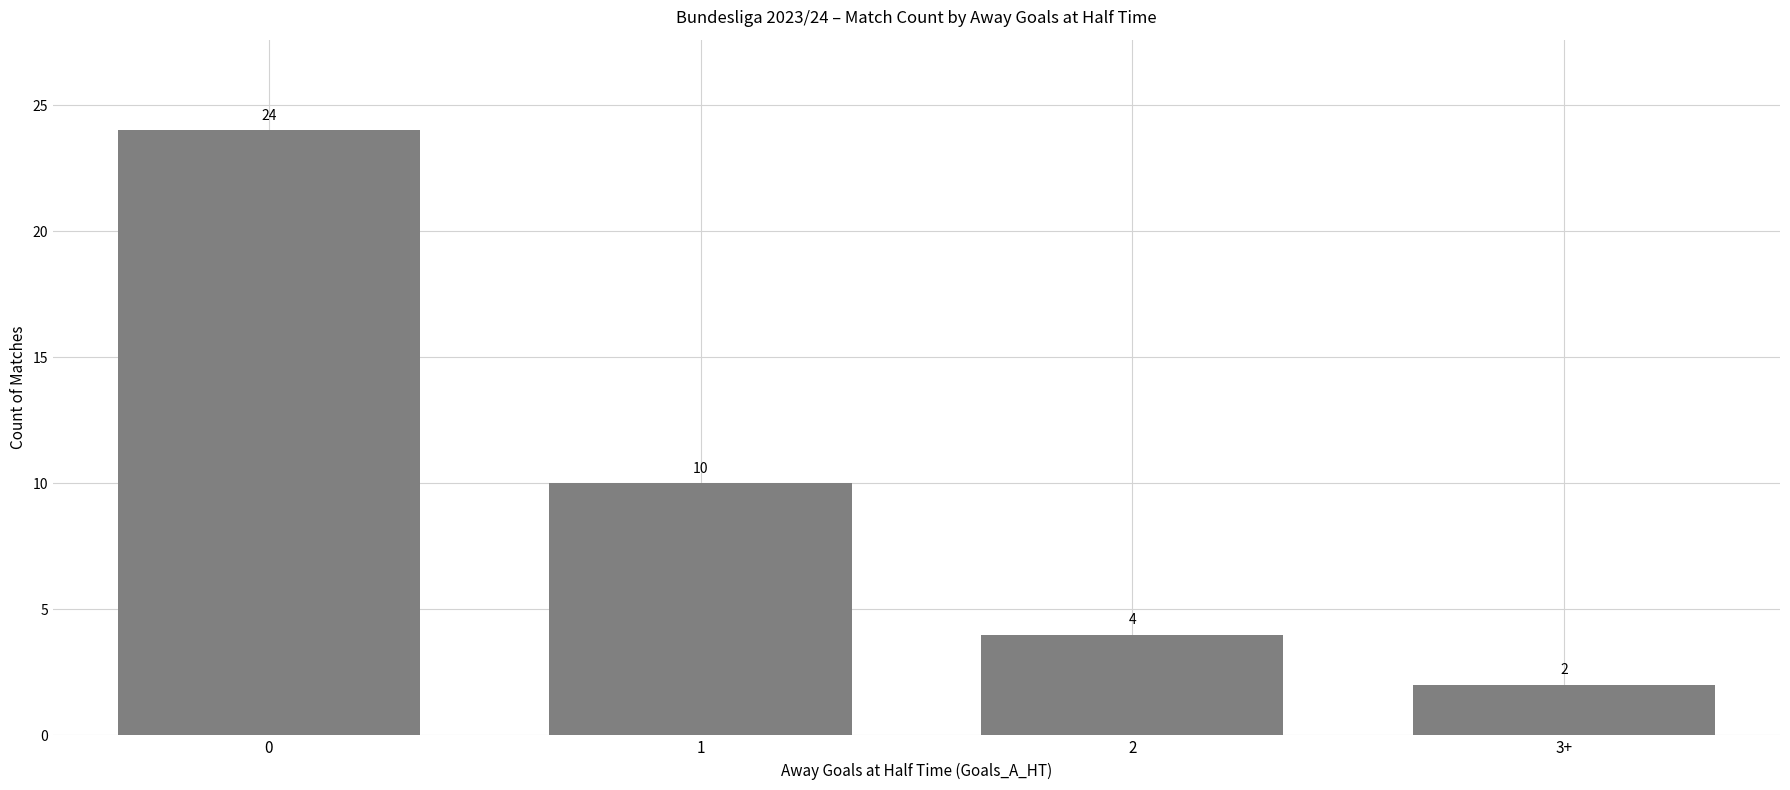

What is the average value?

10